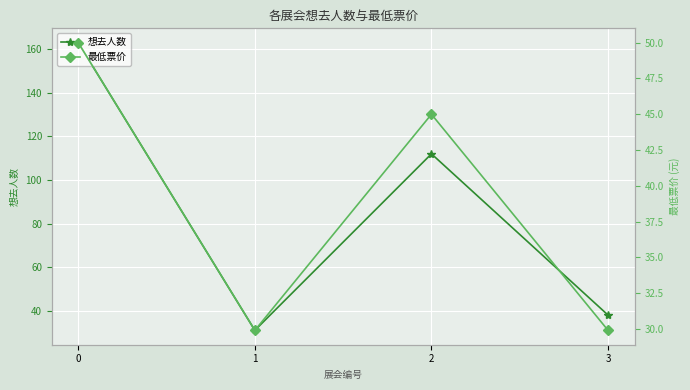

At which category does 想去人数 reach its first local peak?

2